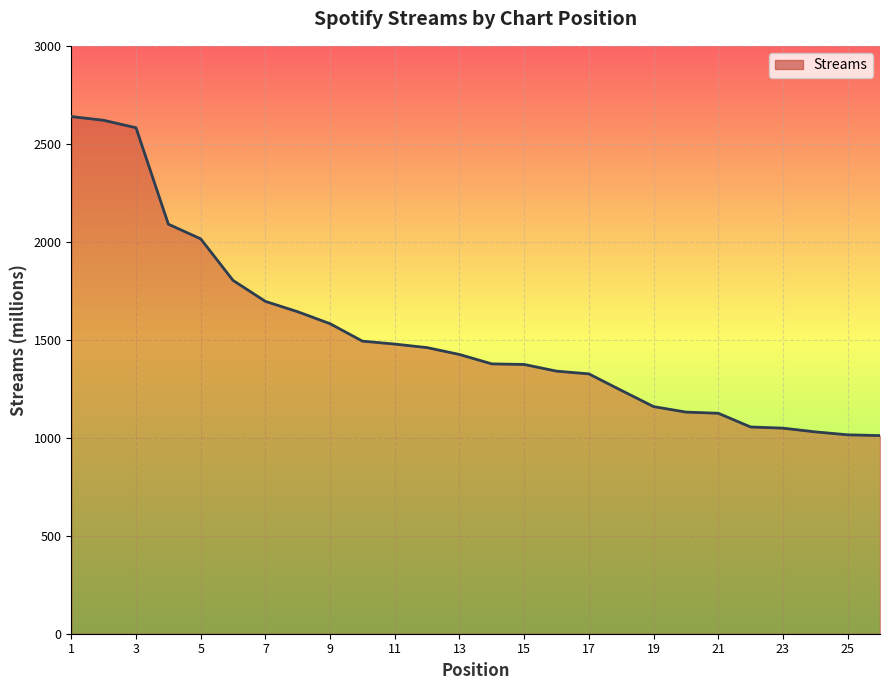

What is the greatest value displayed?

2639